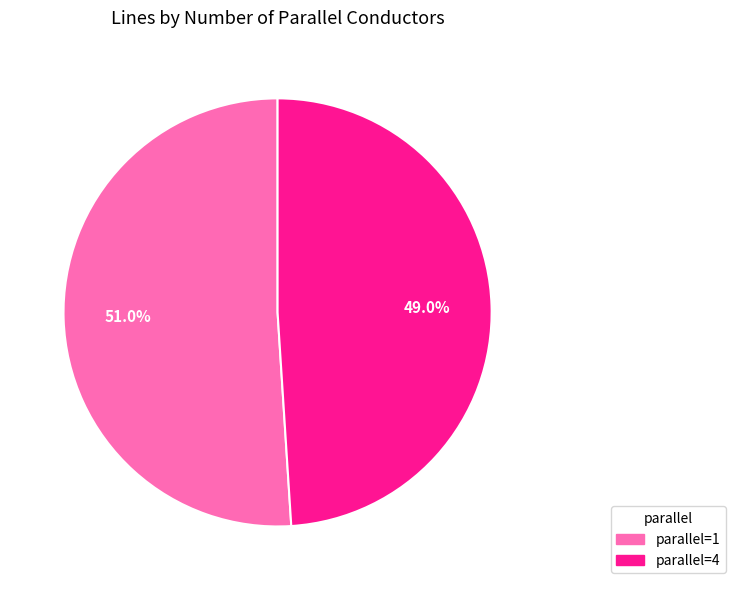

What is the smallest slice in the pie chart?

parallel=4